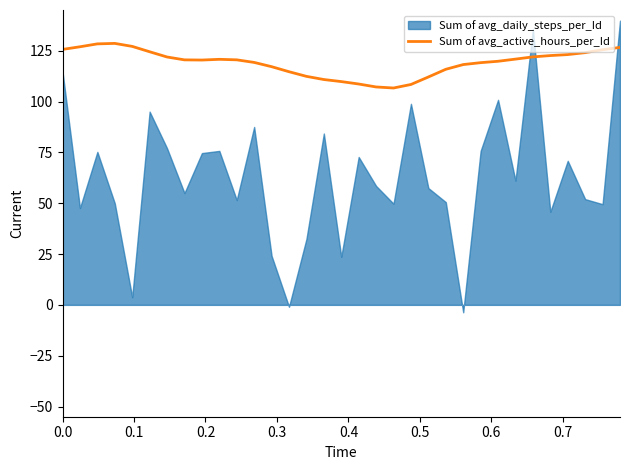

What is the lowest value of the Sum of avg_active_hours_per_Id series?

106.6